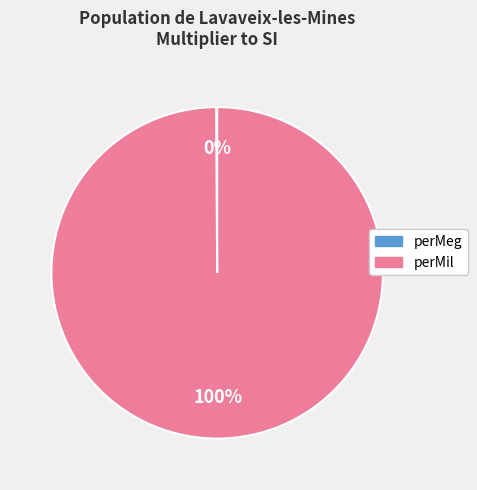

What percentage is the perMil slice, to the nearest percent?

100%